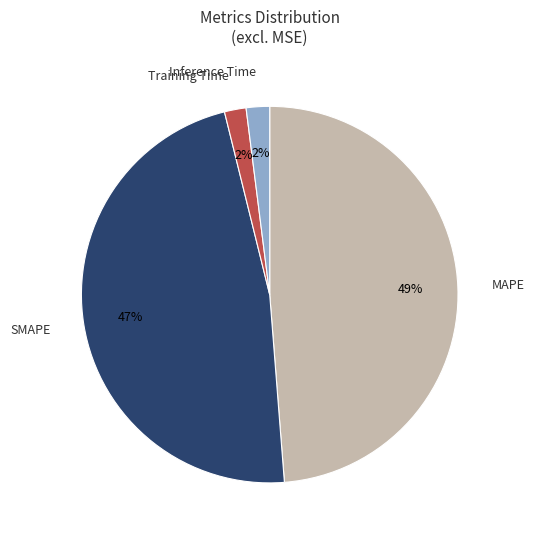

What is the largest slice in the pie chart?

MAPE